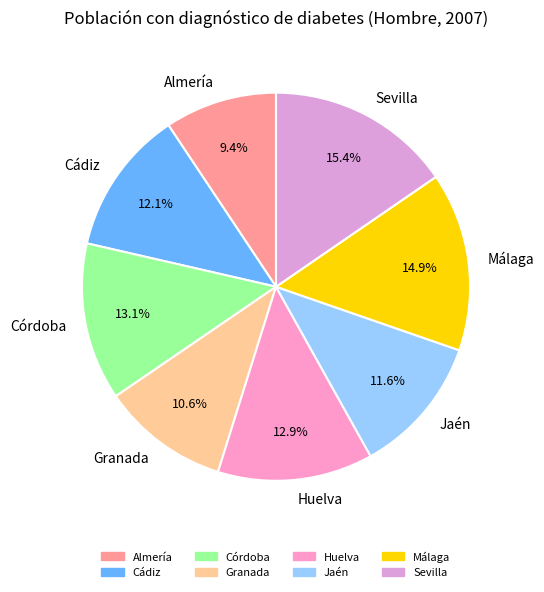

True or false: Sevilla accounts for 15% of the total.

True